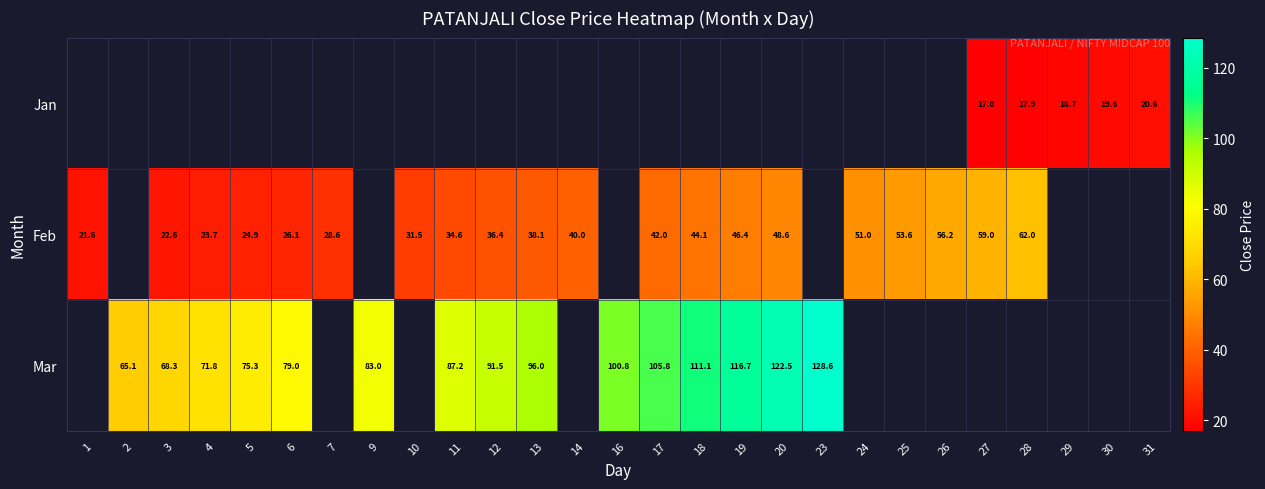

The Mar series shows 167.0 at 17. True or false?

False